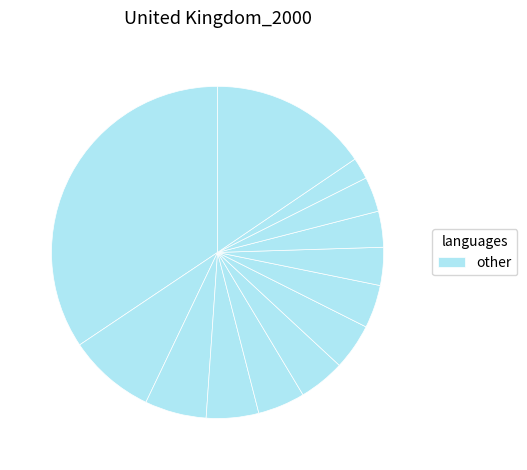

Count the number of slices in the pie.

13